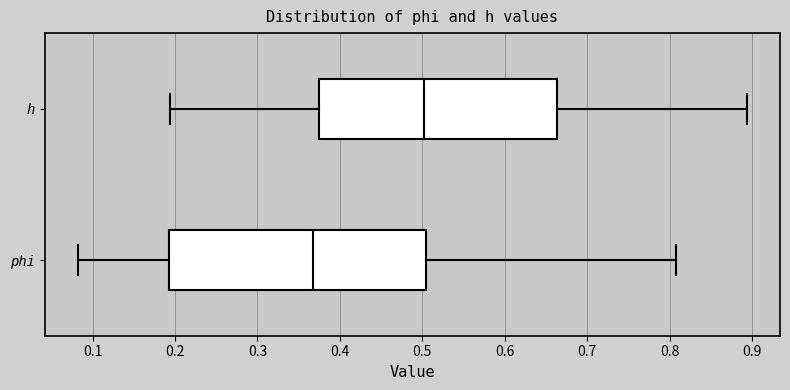

Reading bottom to top, read every box against the x-axis: the position of its median line, the range the box covers, and the ends of its whiskers. The values are not printed on the chart, so give them approximately, as read against the axis.

phi: median 0.37, box 0.19 to 0.50, whiskers 0.08 to 0.81
h: median 0.50, box 0.37 to 0.66, whiskers 0.19 to 0.89